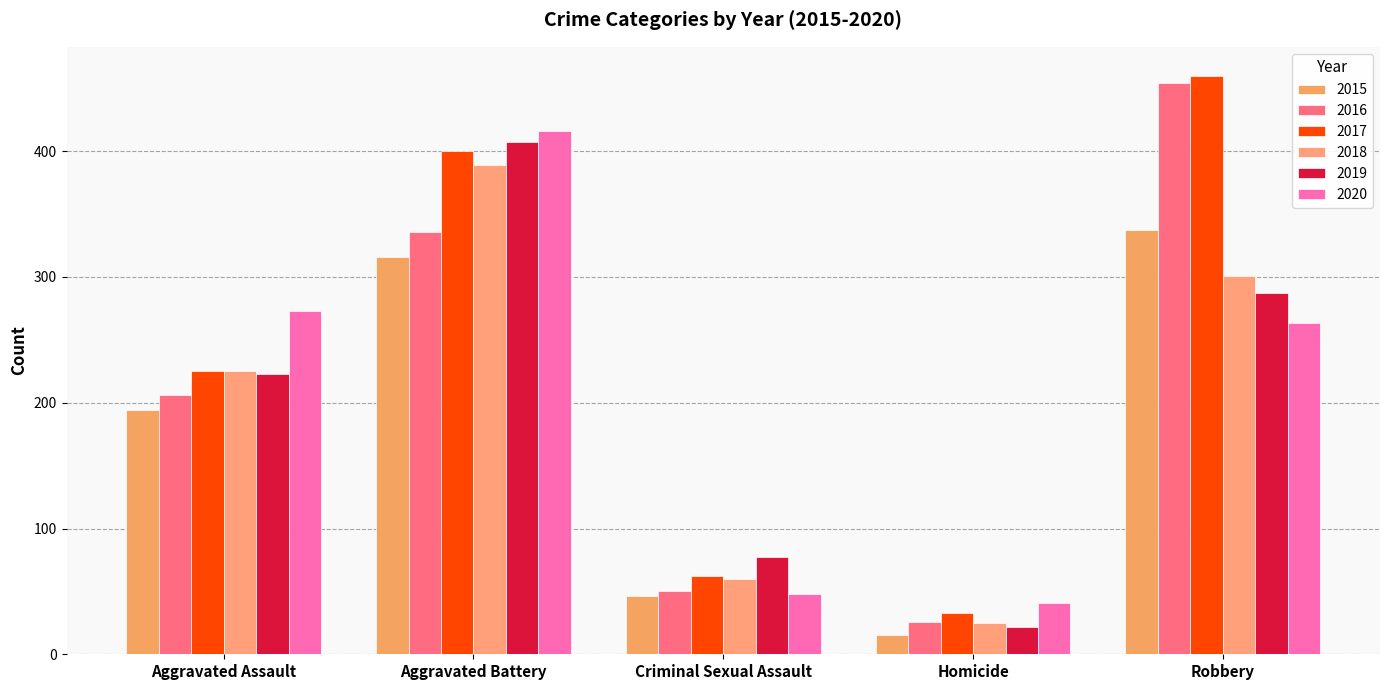

The 2017 series shows 585 at Aggravated Battery. True or false?

False